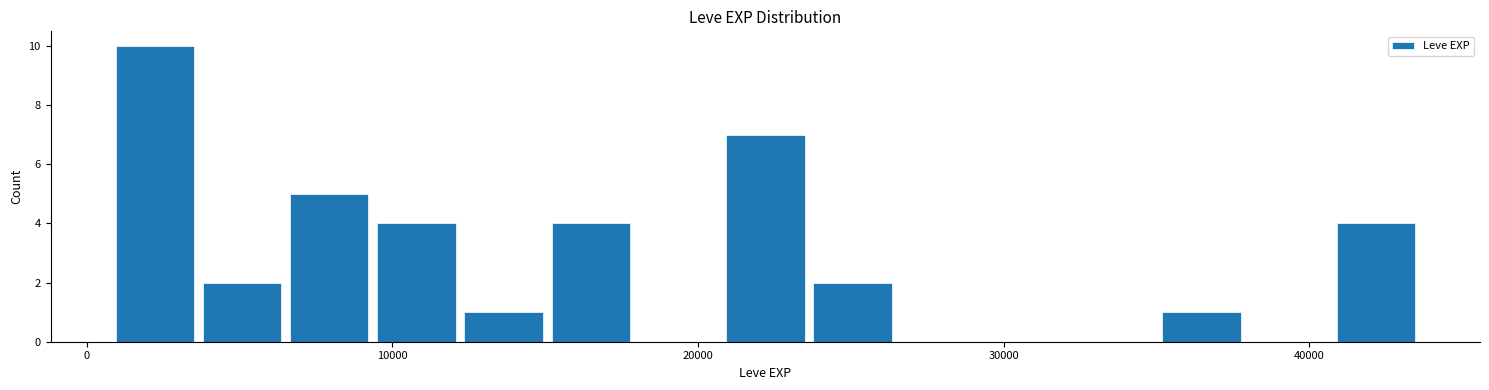

Read against the x-axis, roughly where is the centre of the tallest bar?

2000